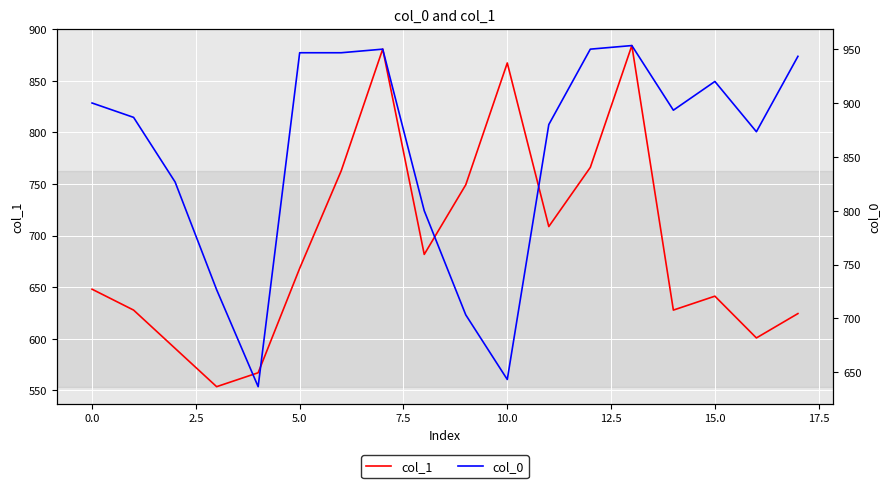

Is this an area chart (filled region under the line)?

No